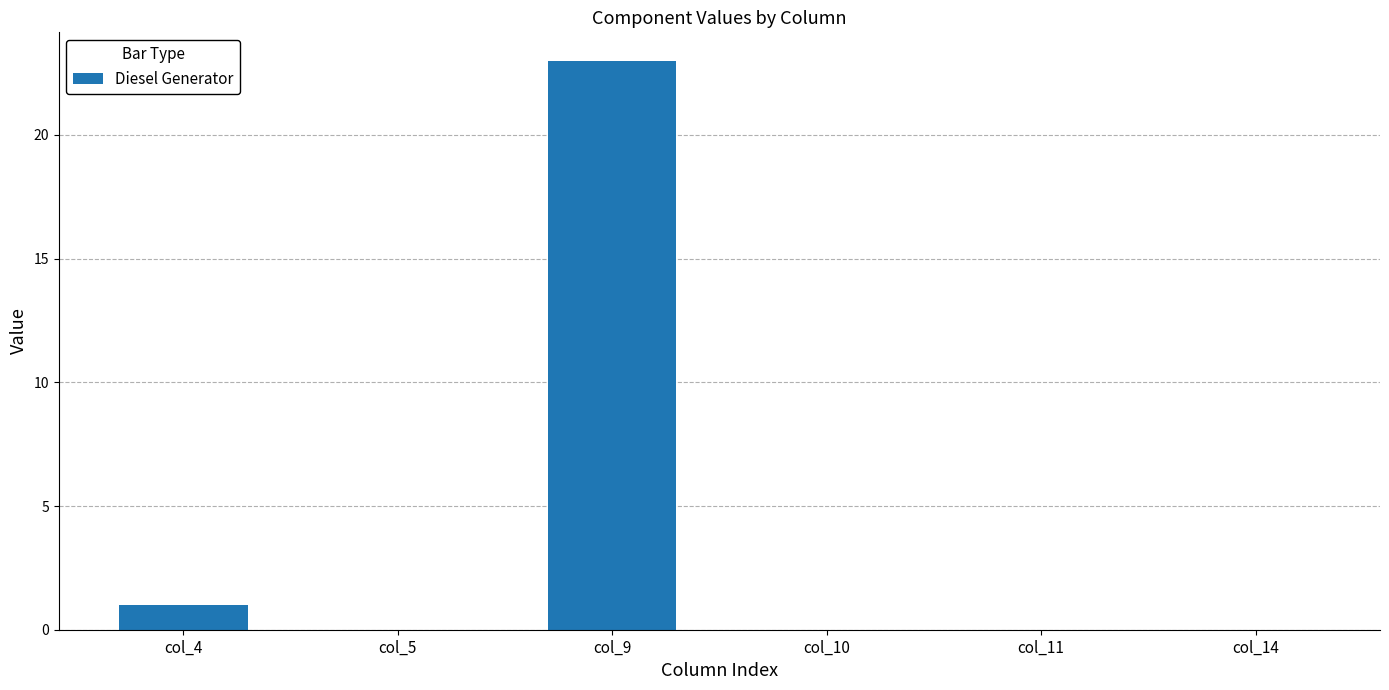

What is the maximum value shown in the chart?

23.0